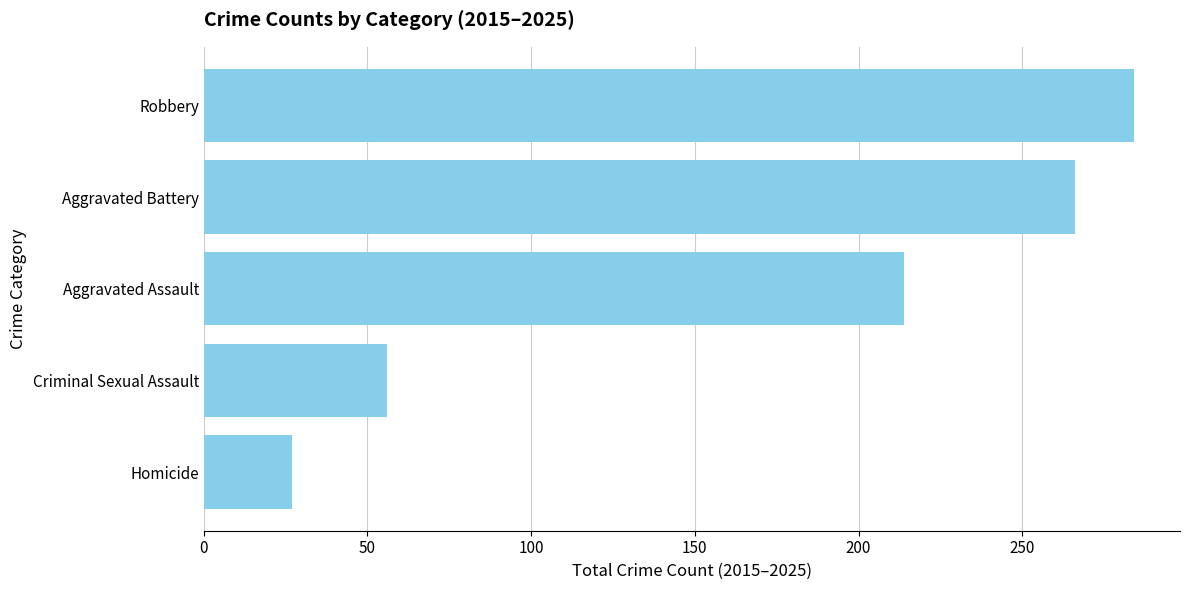

At which category does the chart reach its minimum across all series?

Homicide